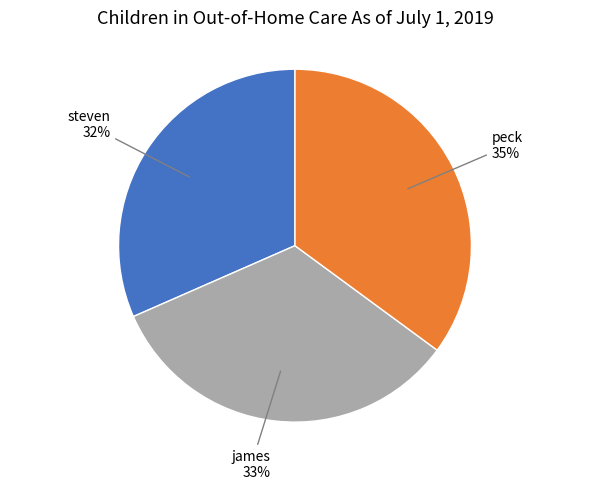

To the nearest percent, what portion does peck represent?

35%